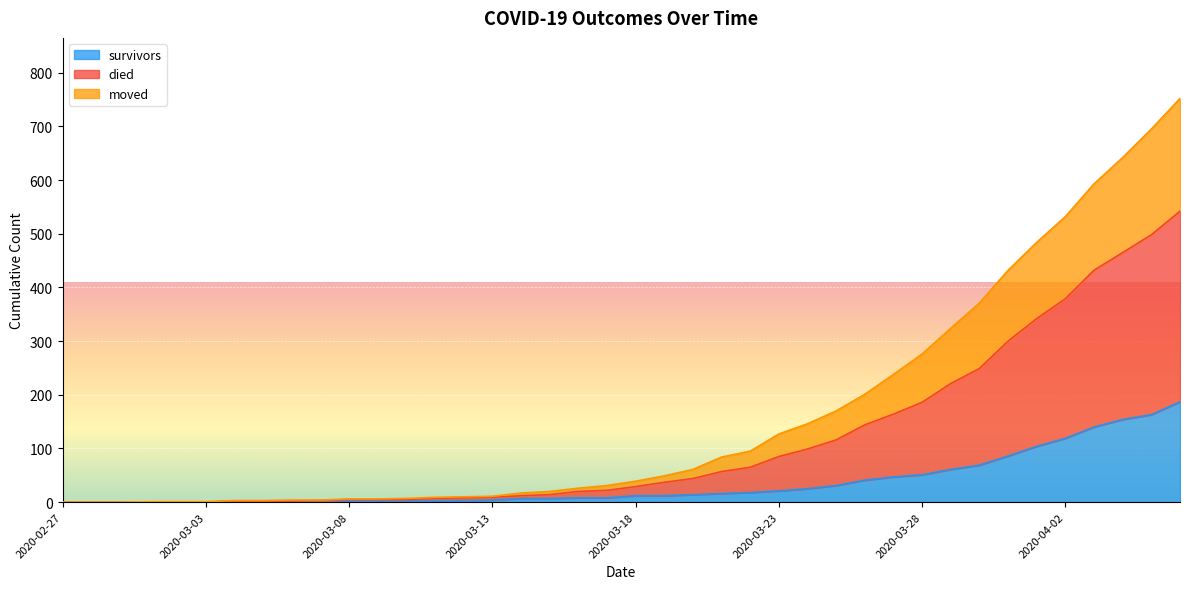

What are all the series names shown in the legend?

survivors, died, moved